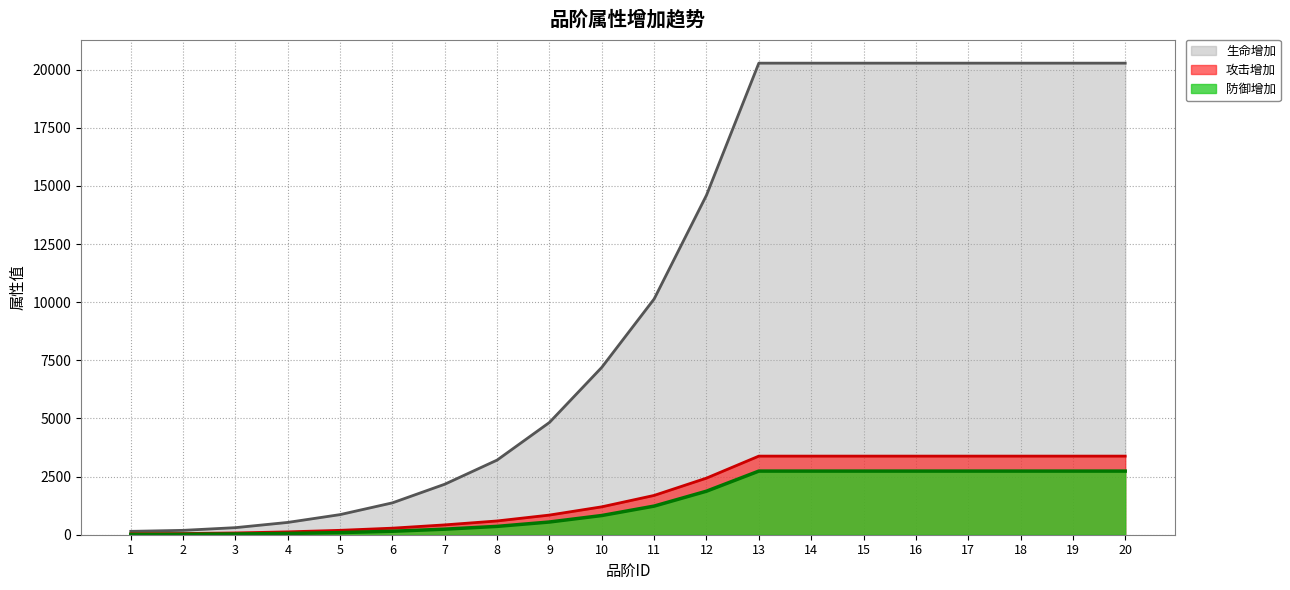

Reading right to left, list all the values displayed in this chart.

生命增加: 20=20276	19=20276	18=20276	17=20276	16=20276	15=20276	14=20276	13=20276	12=14599	11=10138	10=7198	9=4828	8=3210	7=2172	6=1371	5=865	4=529	3=304	2=188	1=145
攻击增加: 20=3380	19=3380	18=3380	17=3380	16=3380	15=3380	14=3380	13=3380	12=2434	11=1690	10=1200	9=845	8=592	7=423	6=282	5=189	4=123	3=76	2=51	1=42
防御增加: 20=2736	19=2736	18=2736	17=2736	16=2736	15=2736	14=2736	13=2736	12=1872	11=1231	10=826	9=547	8=359	7=239	6=149	5=92	4=55	3=31	2=18	1=14